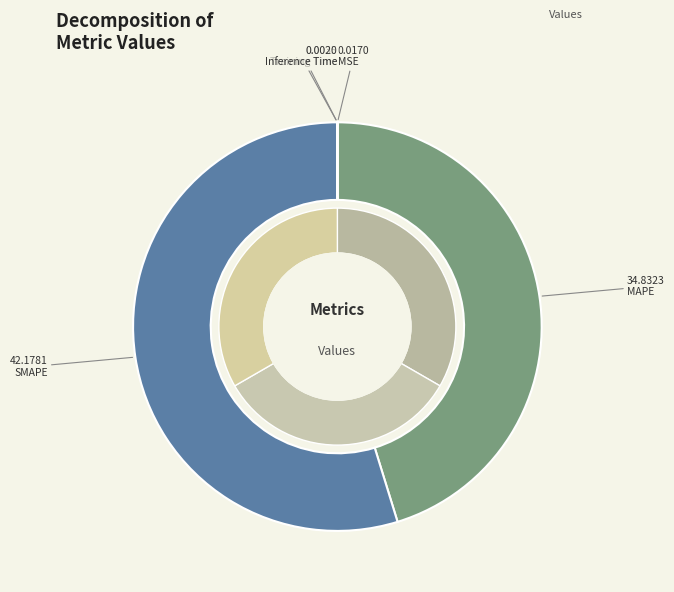

Which slice represents more than half of the pie?

SMAPE